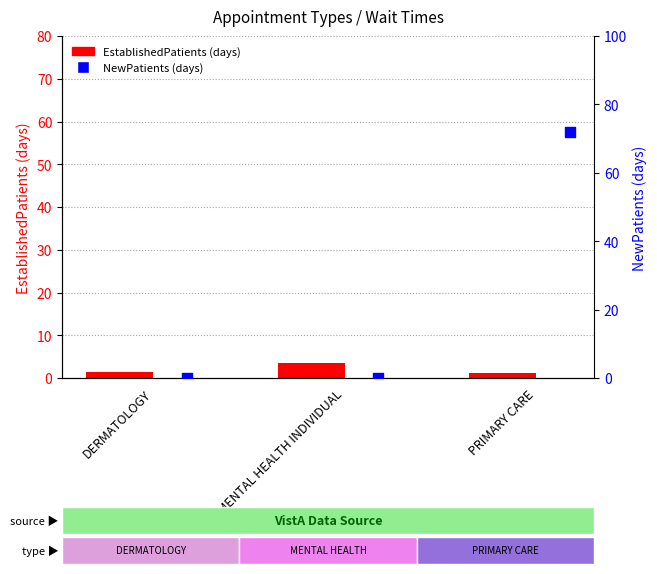

What are all the series names shown in the legend?

EstablishedPatients, NewPatients